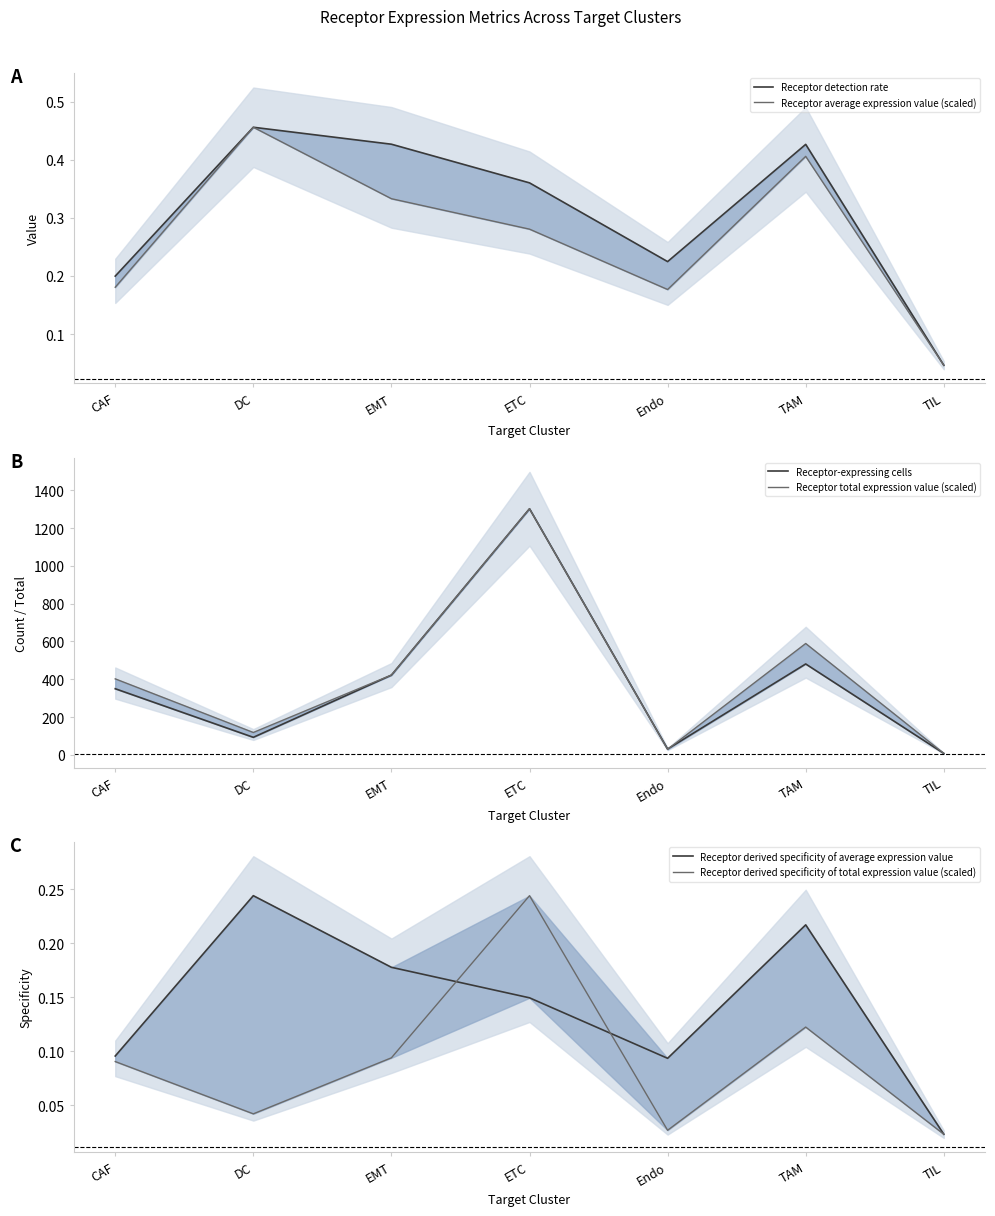

What is the maximum value shown in the chart?

1302.0